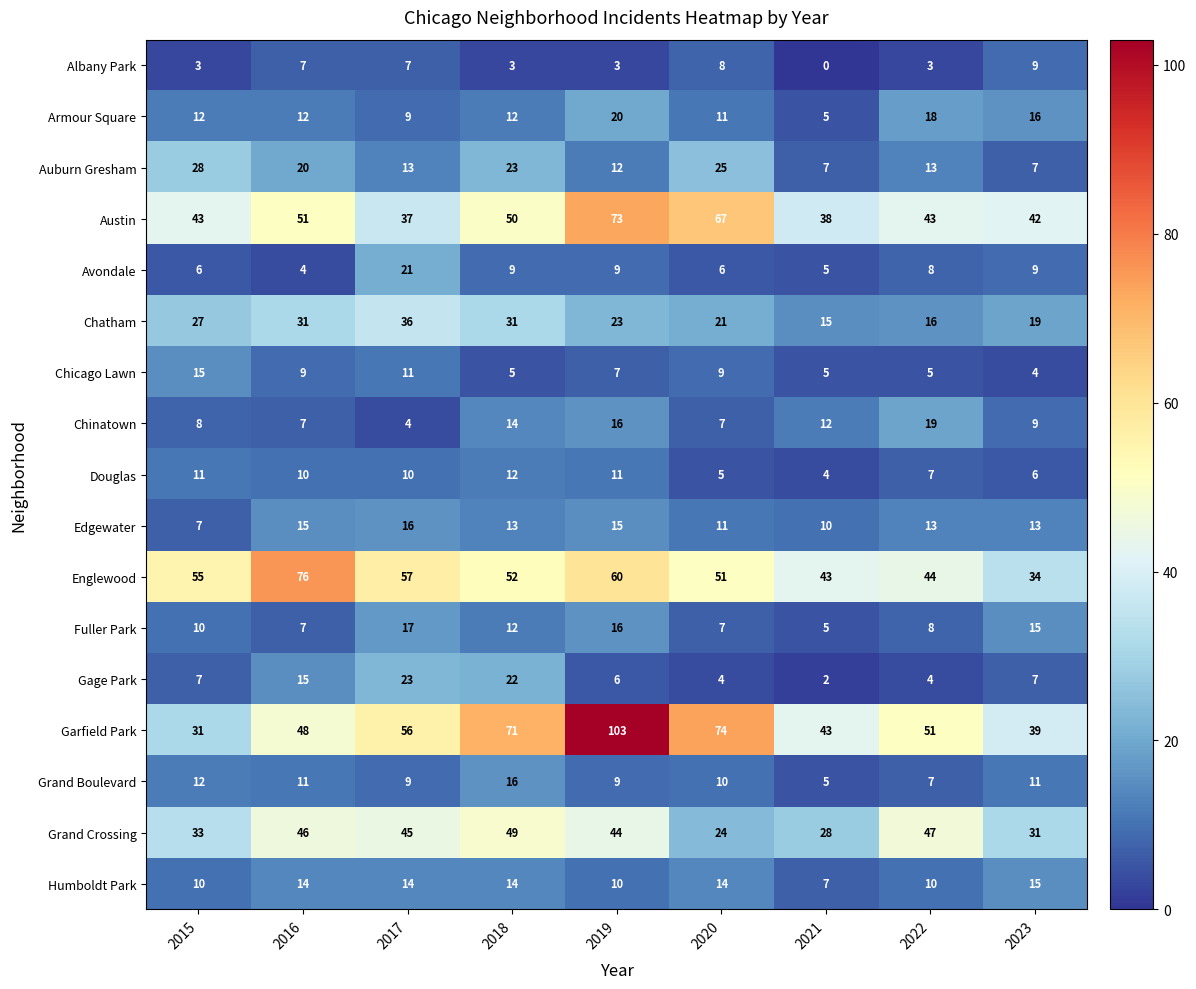

How many categories are shown in the chart?

9